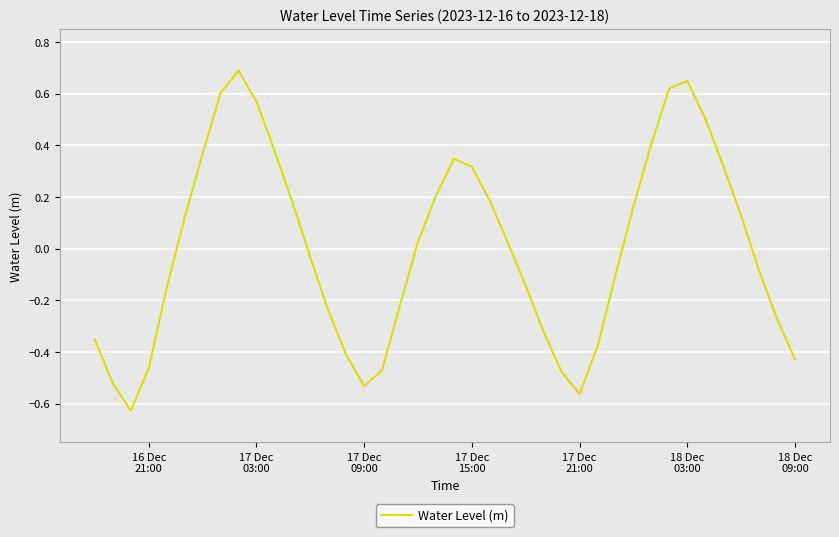

What is the greatest value displayed?

0.7